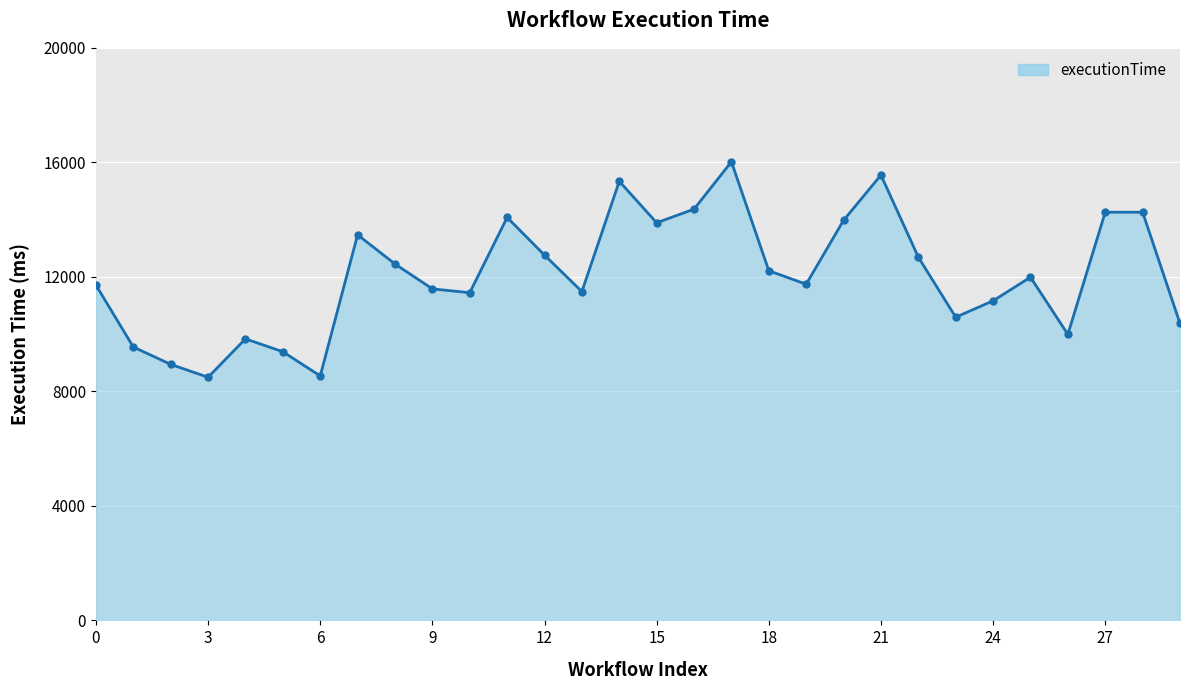

How many interior local valleys (lower than both neighbors) does the data have?

8